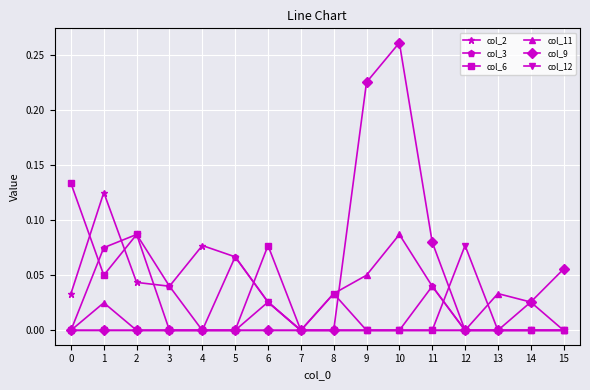

How many lines are shown in the chart?

6